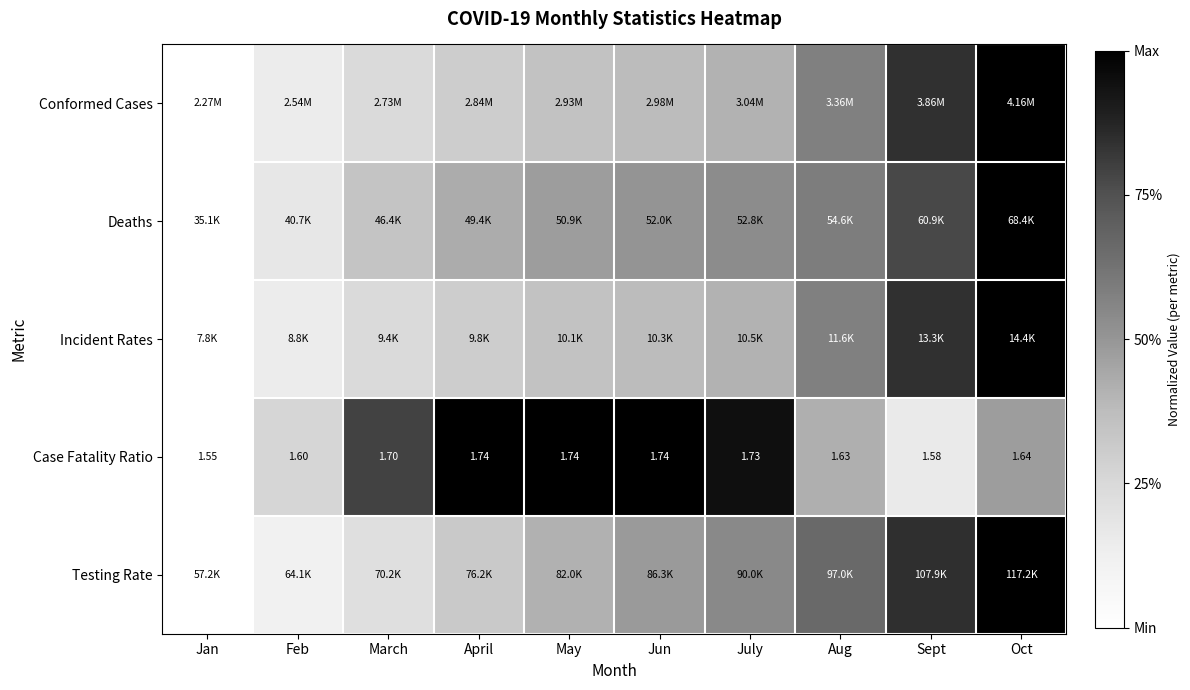

Rank the categories by Conformed Cases value from highest to lowest.

Oct, Sept, Aug, July, Jun, May, April, March, Feb, Jan